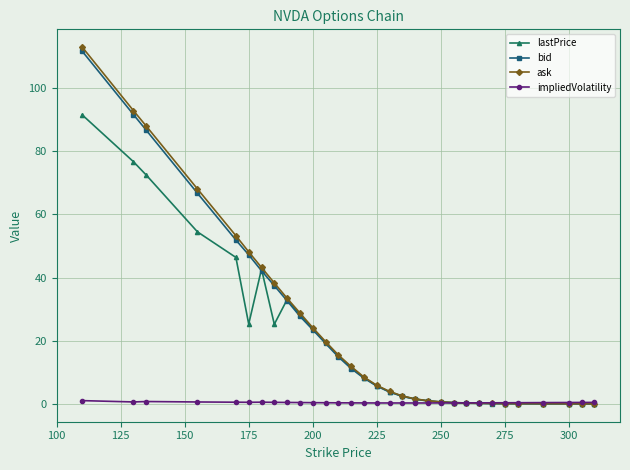

What is the value of the bid point at the 15th from the left?

8.2